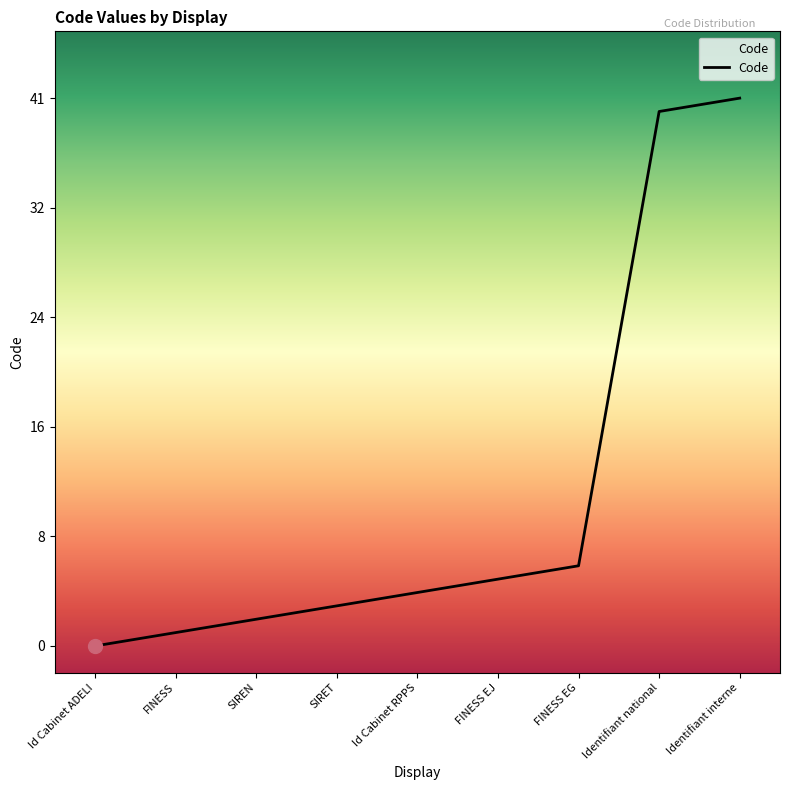

What is the change in value from Id Cabinet ADELI to Id Cabinet RPPS?

+4